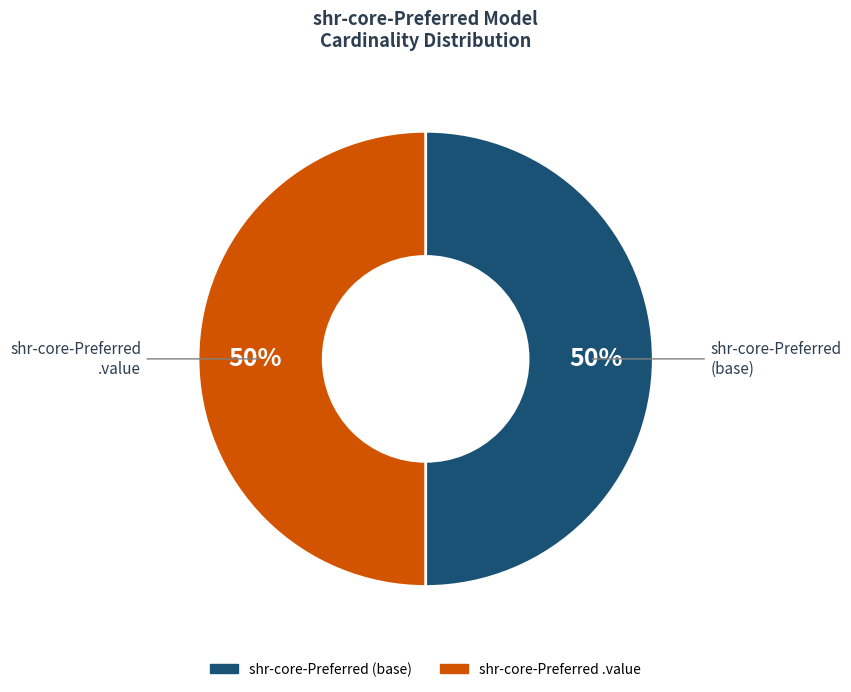

How many segments does this pie chart have?

2